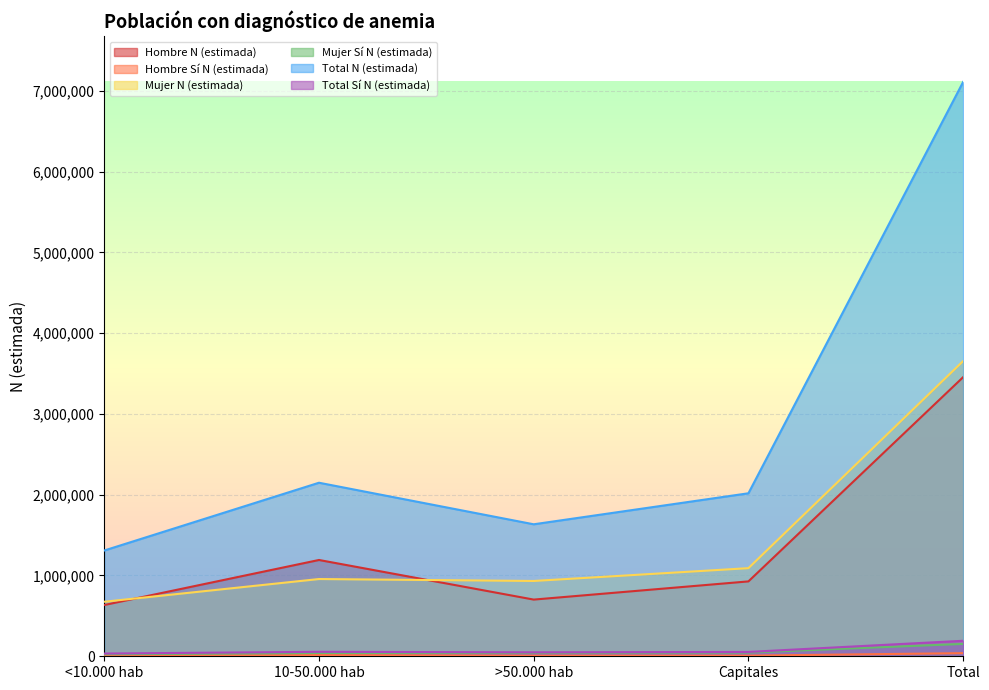

At which label does Mujer Sí N (estimada) first exceed 41570?

Capitales